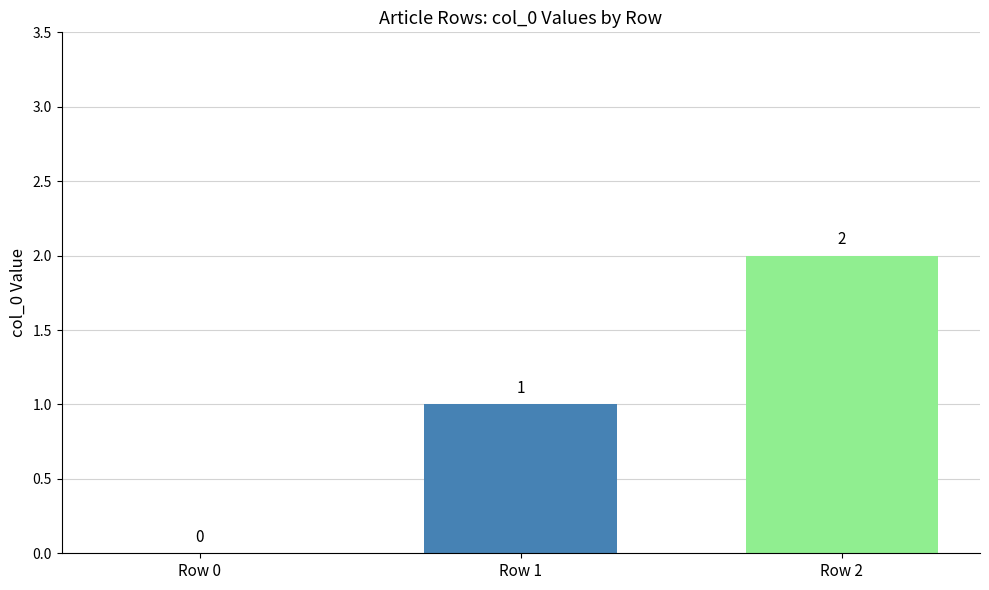

Which has a higher value, Row 1 or Row 0?

Row 1